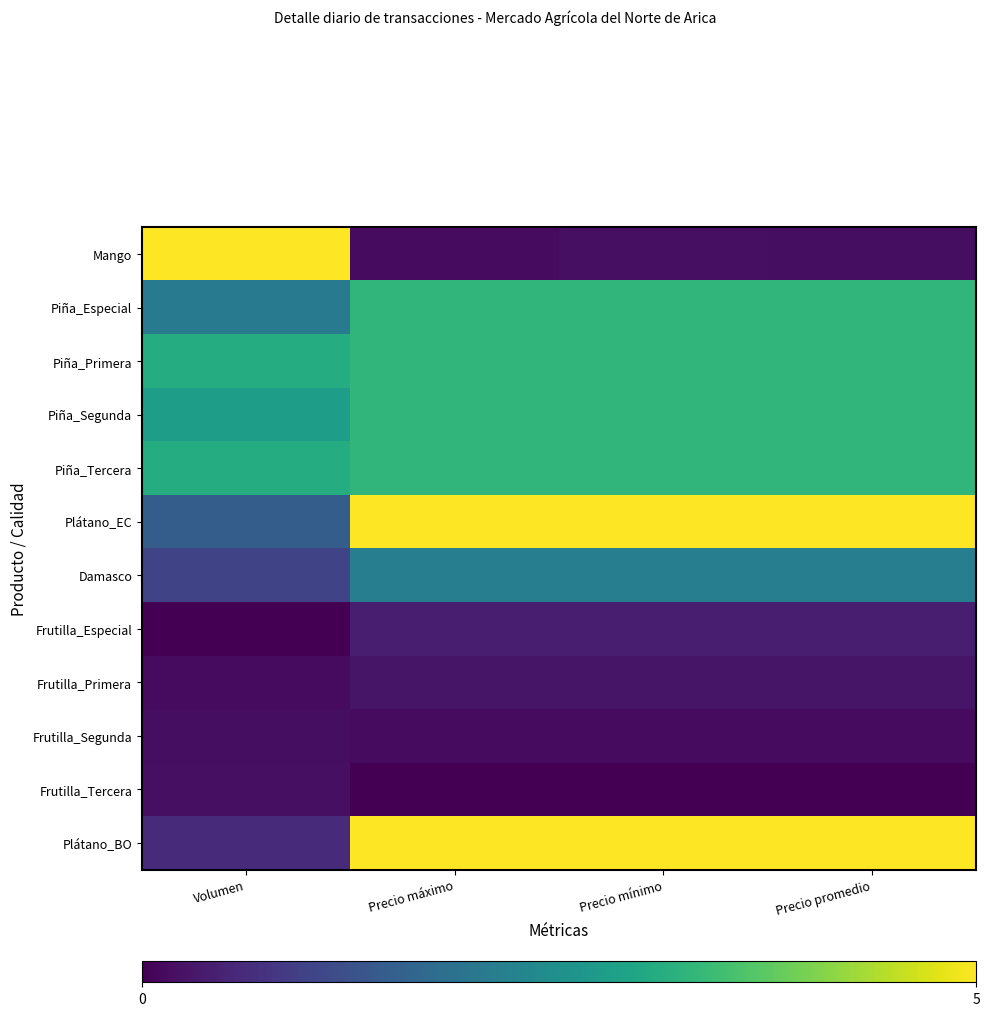

Which series has the widest spread of values?

Mango